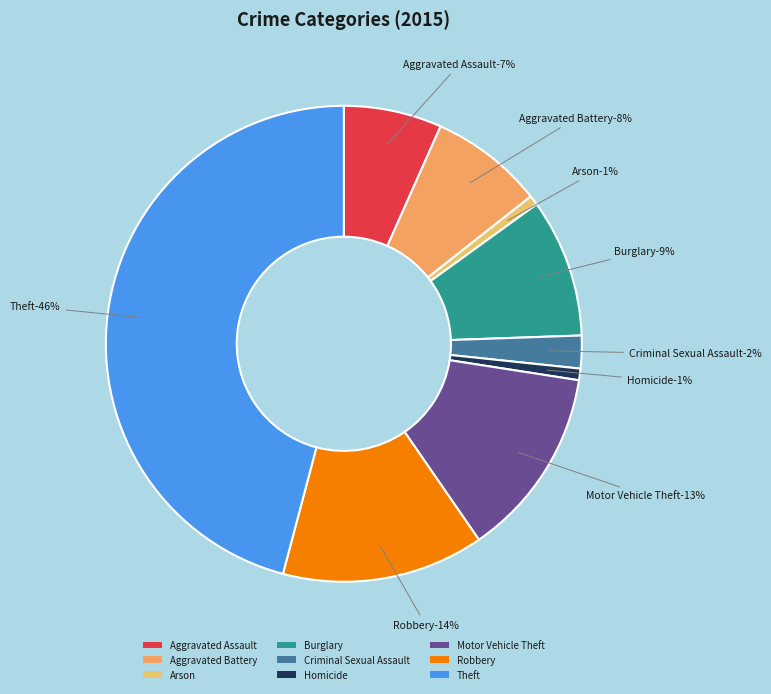

To the nearest percent, what percentage of the pie is Aggravated Battery?

8%